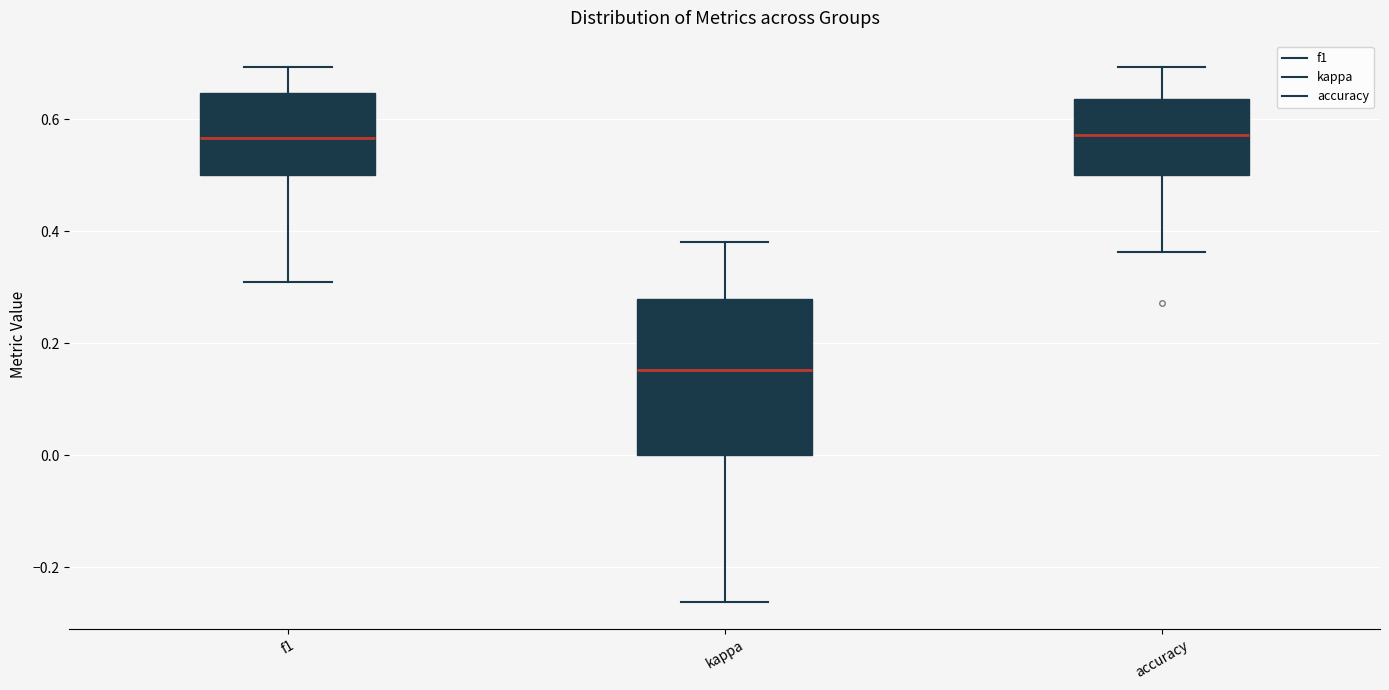

Comparing the boxes themselves (not the whiskers), which one is the tallest?

kappa